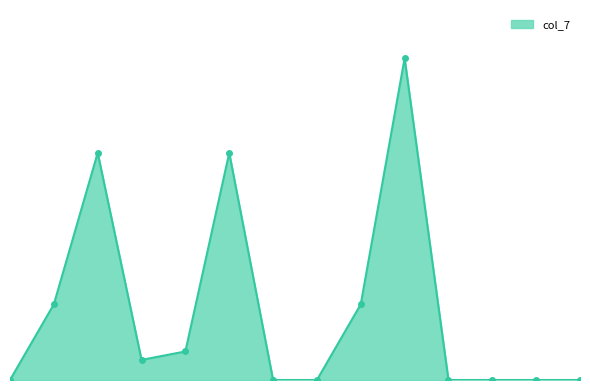

Does the chart have visible grid lines?

No